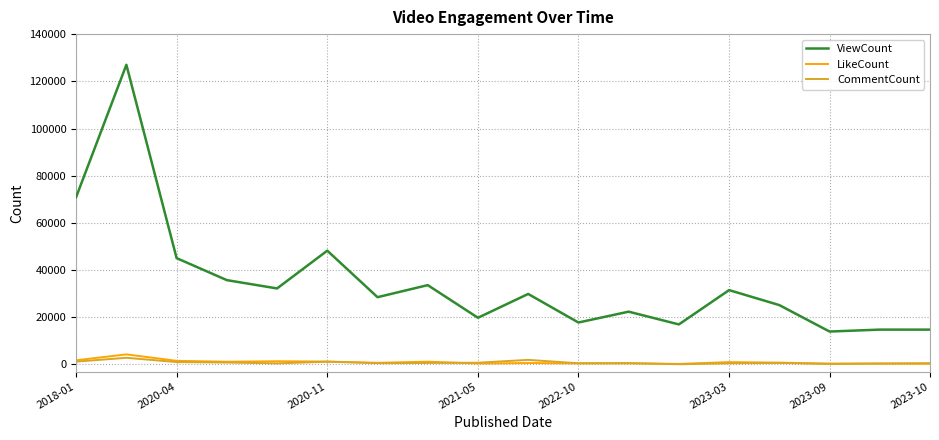

Which series has the largest total across all categories?

ViewCount